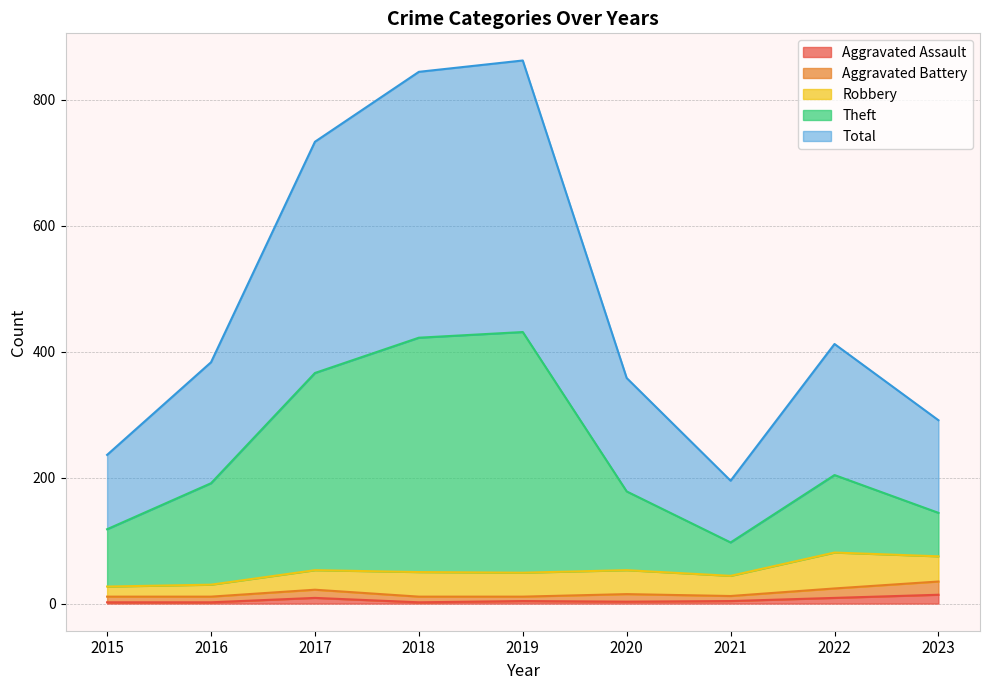

The Aggravated Assault series shows 2 at 2015. True or false?

True